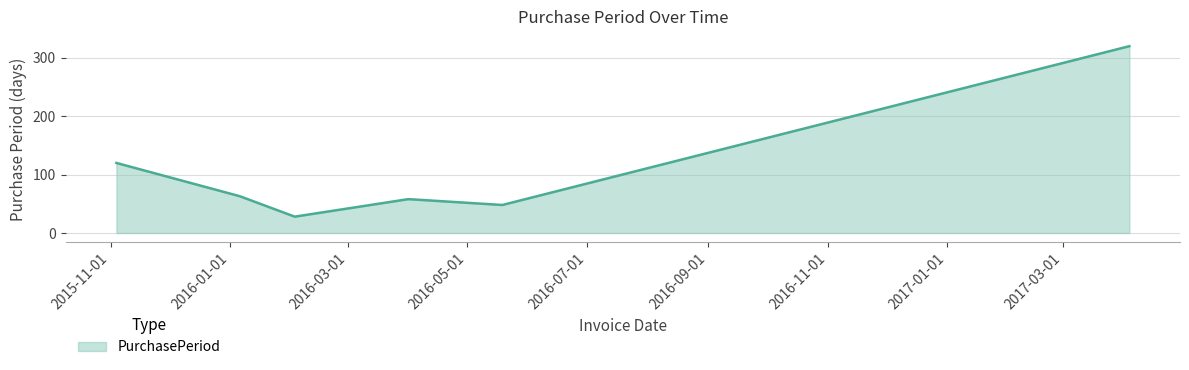

What is the greatest value displayed?

320